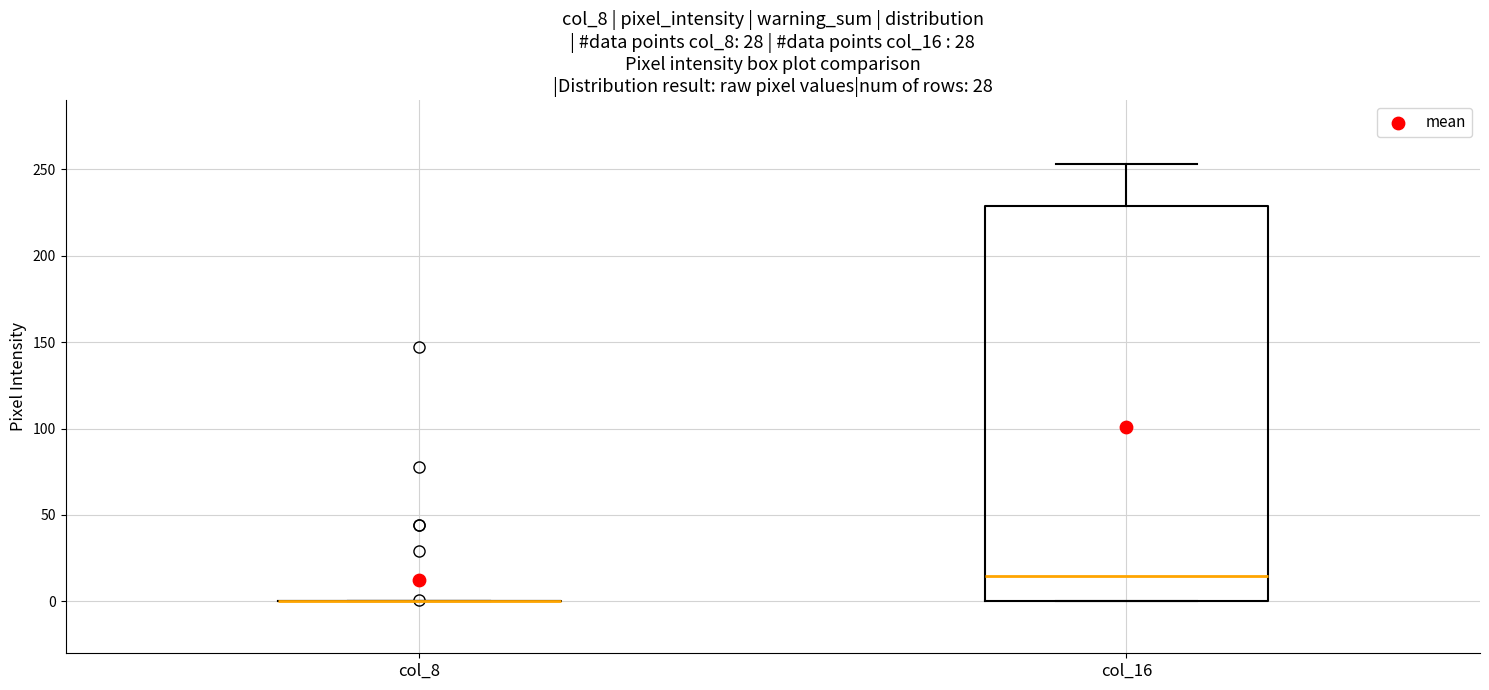

Where does the upper whisker of the box for col_16 end on the y-axis? The values are not printed on the chart, so give them approximately, as read against the axis.

255